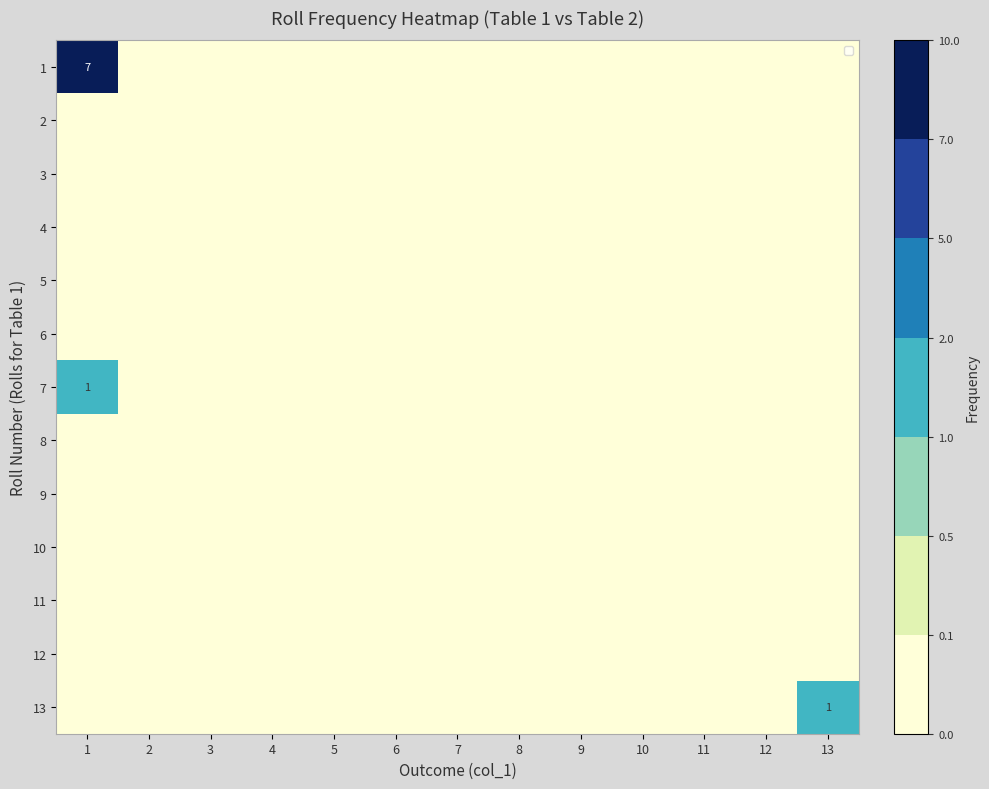

At how many categories does at least one series exceed 2?

1